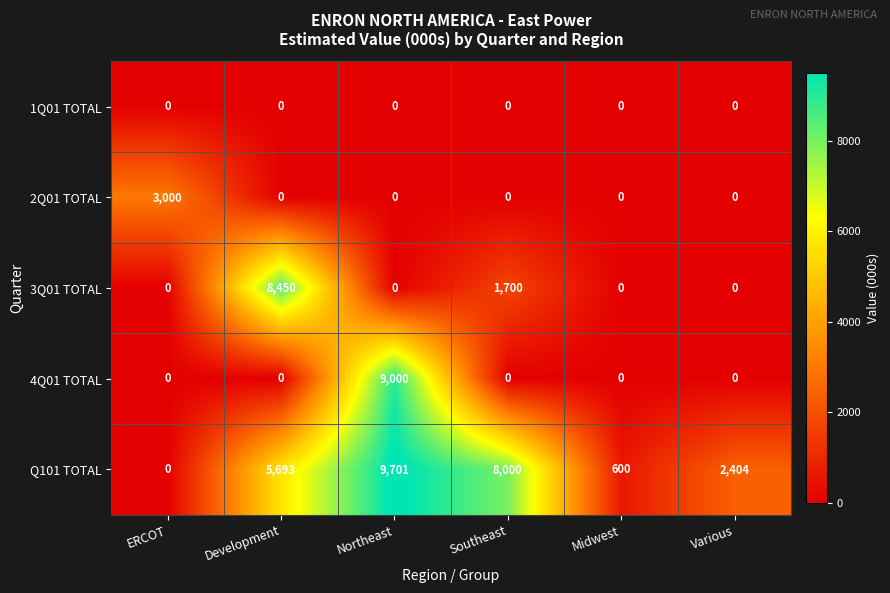

List the series in order of their peak value, lowest first.

1Q01 TOTAL, 2Q01 TOTAL, 3Q01 TOTAL, 4Q01 TOTAL, Q101 TOTAL